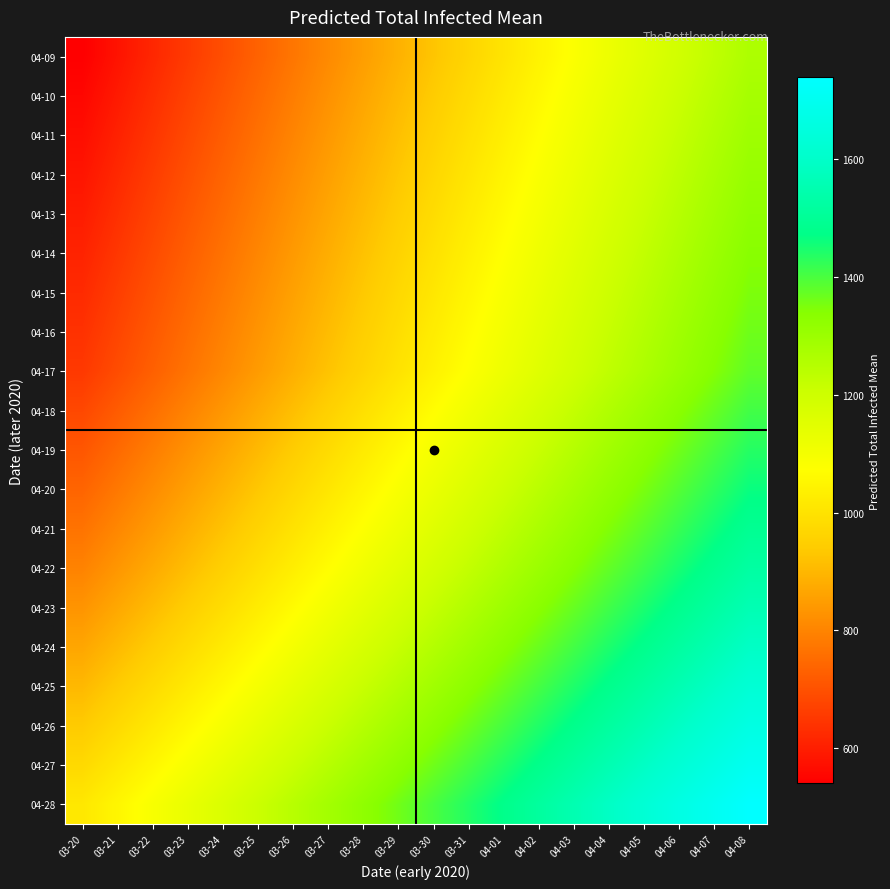

Rank the series at 04-08 from highest to lowest value.

04-28, 04-27, 04-26, 04-25, 04-24, 04-23, 04-22, 04-21, 04-20, 04-19, 04-18, 04-17, 04-16, 04-15, 04-14, 04-13, 04-12, 04-11, 04-10, 04-09